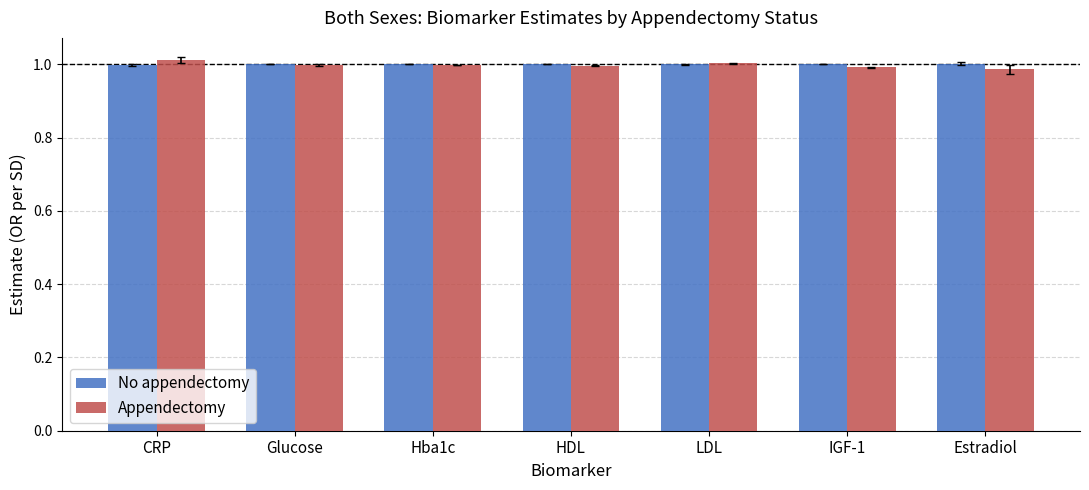

At how many categories does at least one series exceed 0?

7